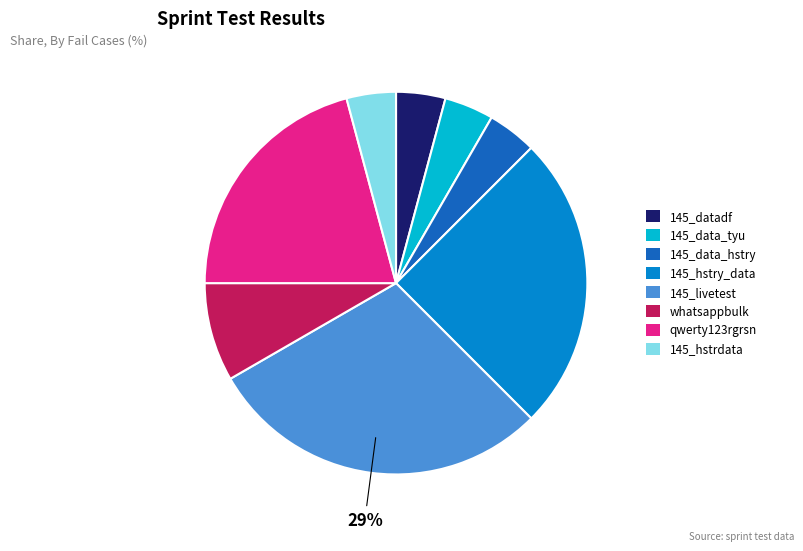

How many segments does this pie chart have?

8